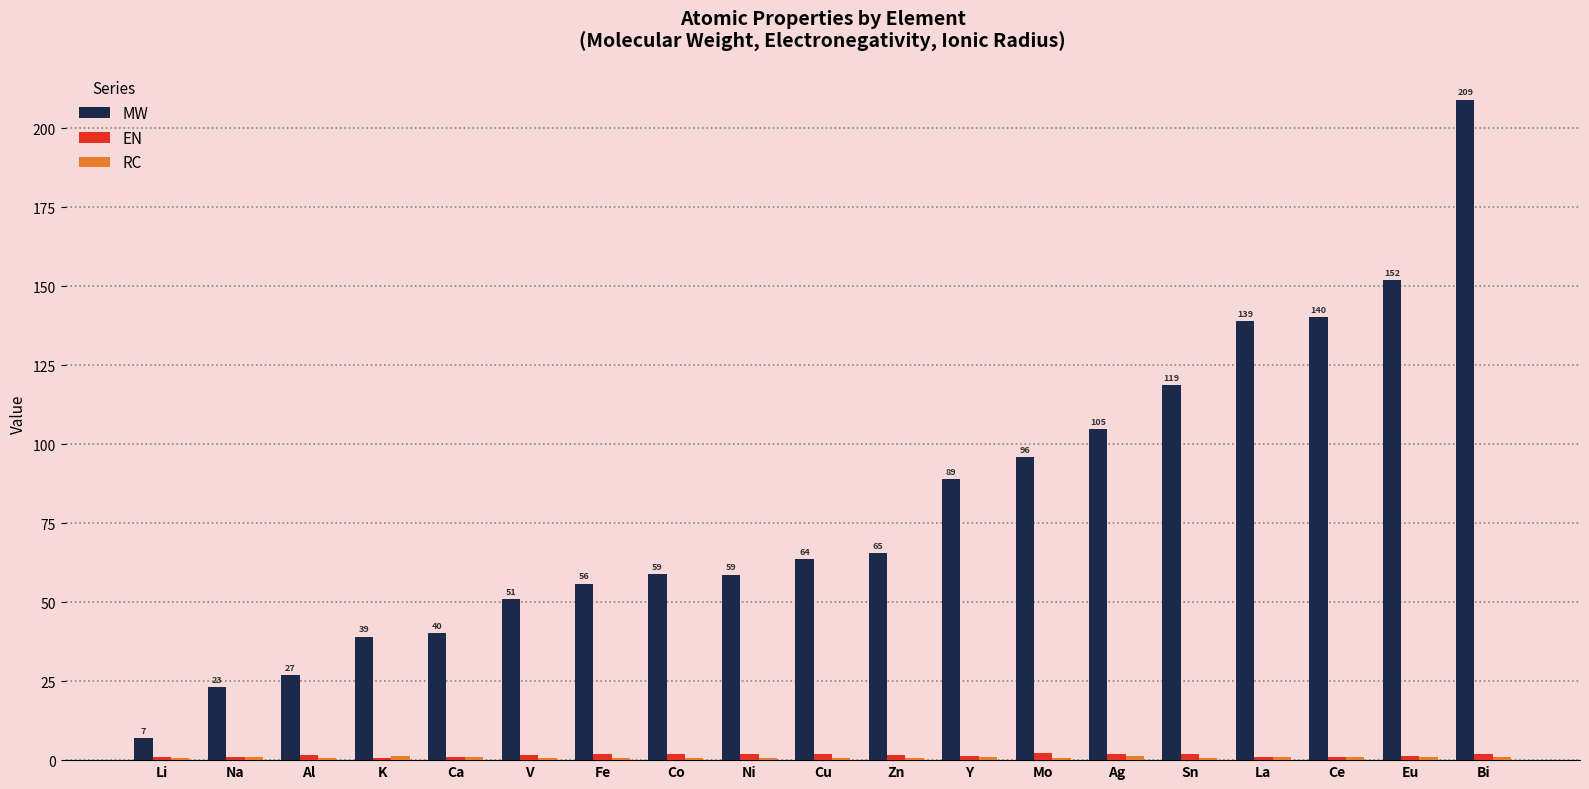

Which series has the largest total across all categories?

MW